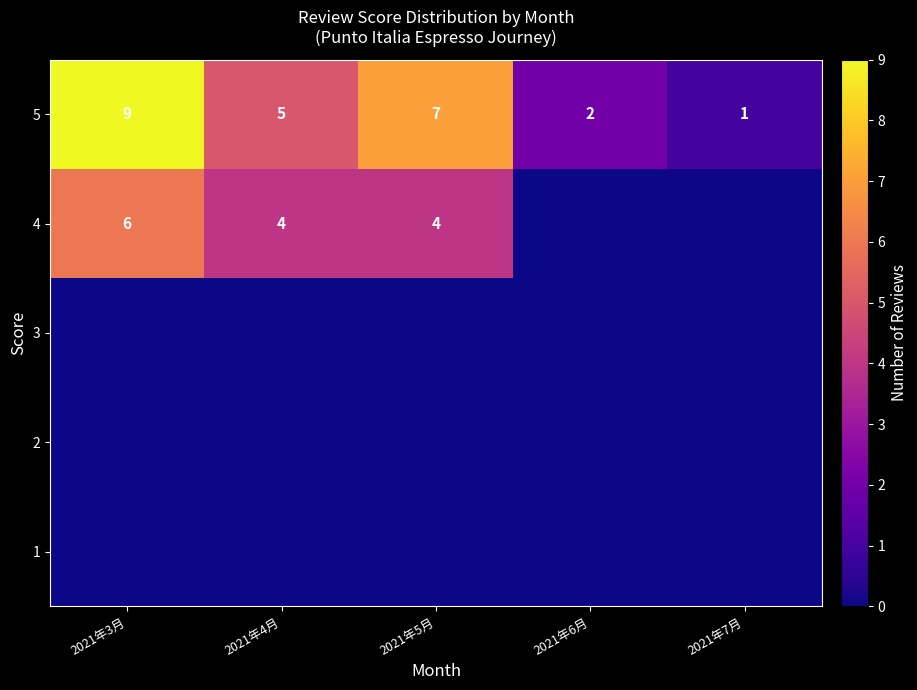

List the labels in order of 5 value, largest first.

2021年3月, 2021年5月, 2021年4月, 2021年6月, 2021年7月